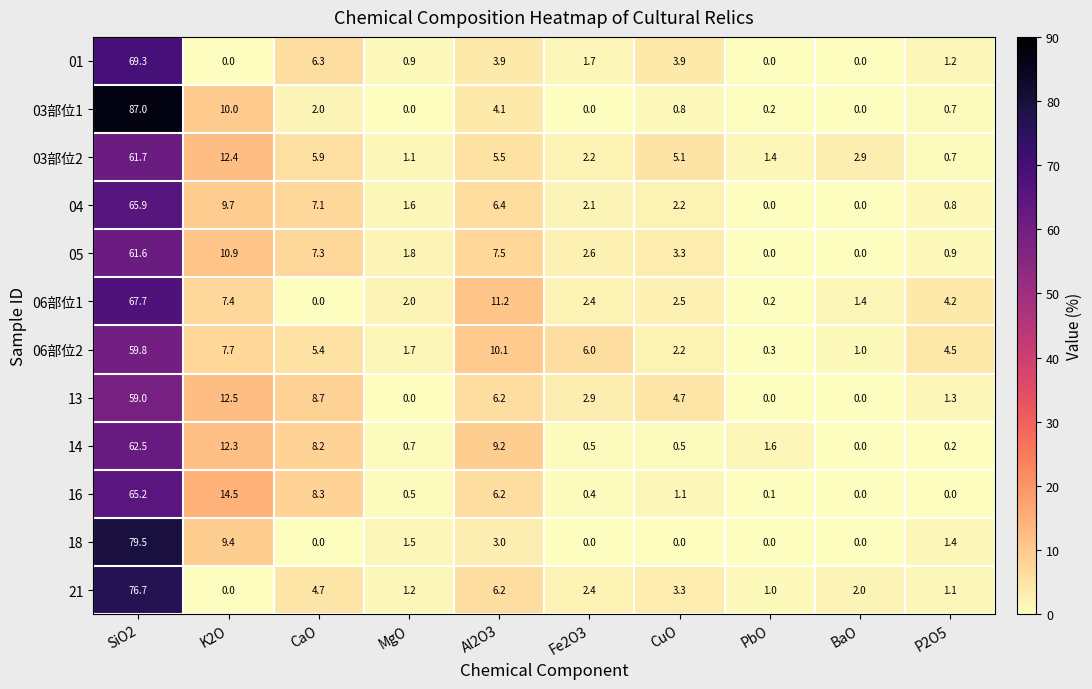

What is the difference between the maximum and second lowest values in the 05 series?

61.6